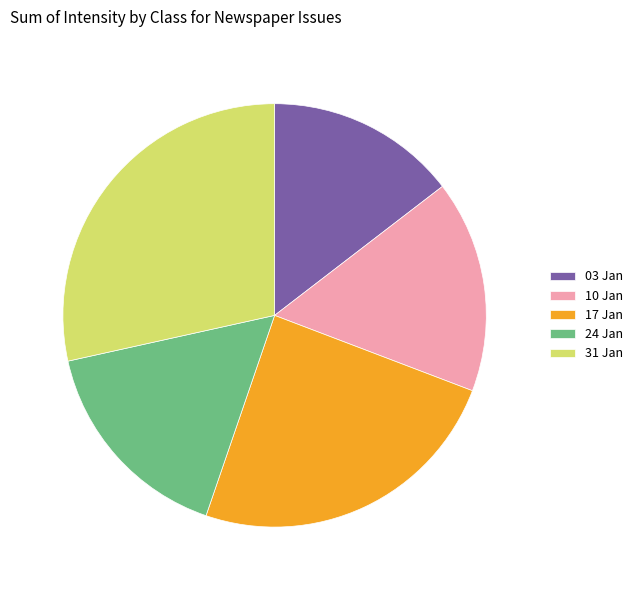

Is it true that 03 Jan is 4% of the pie?

False